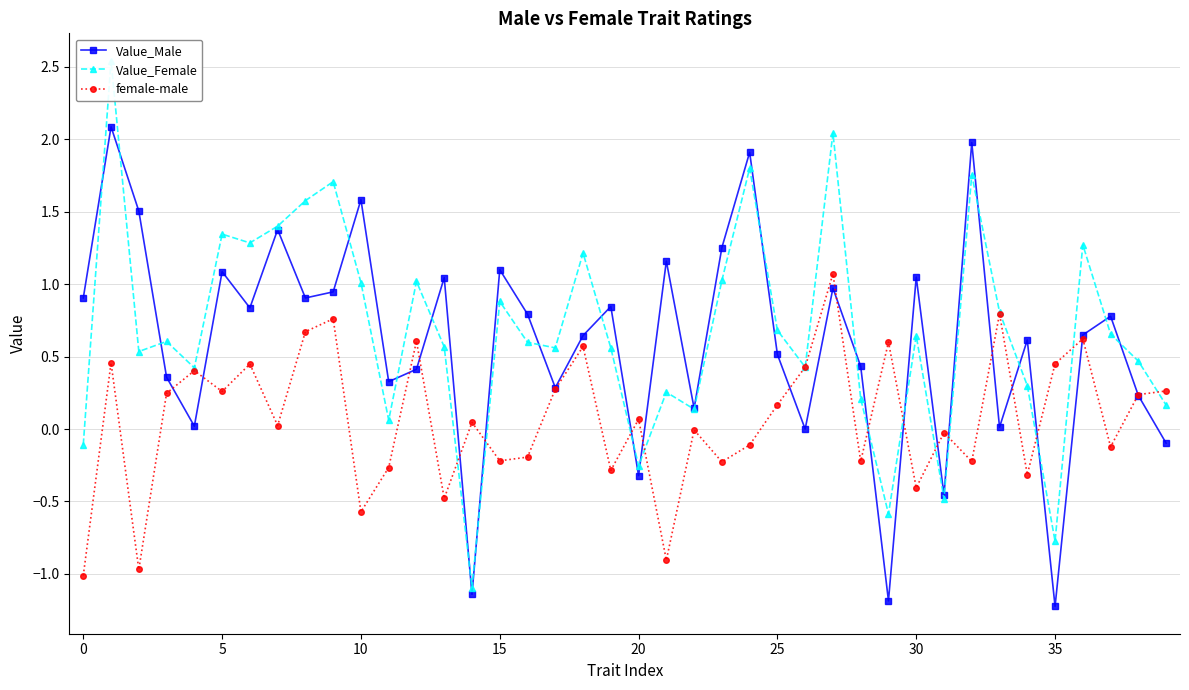

What is the label of the 33rd point from the left?

32